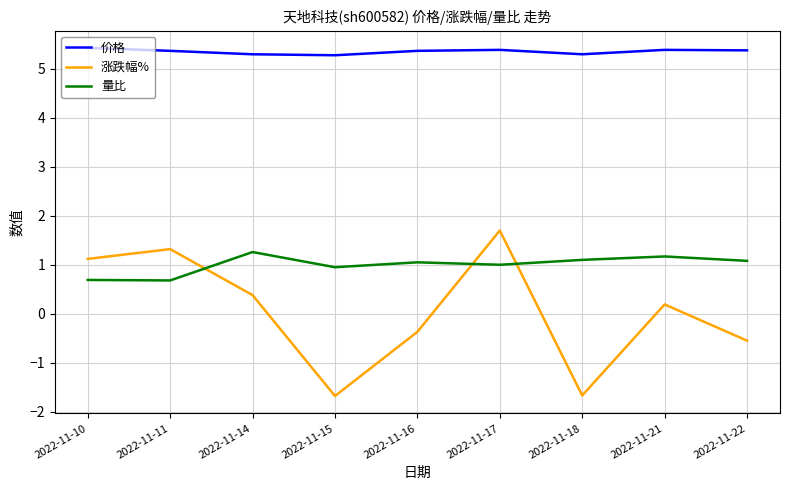

At which label does 涨跌幅% first exceed 0?

2022-11-10